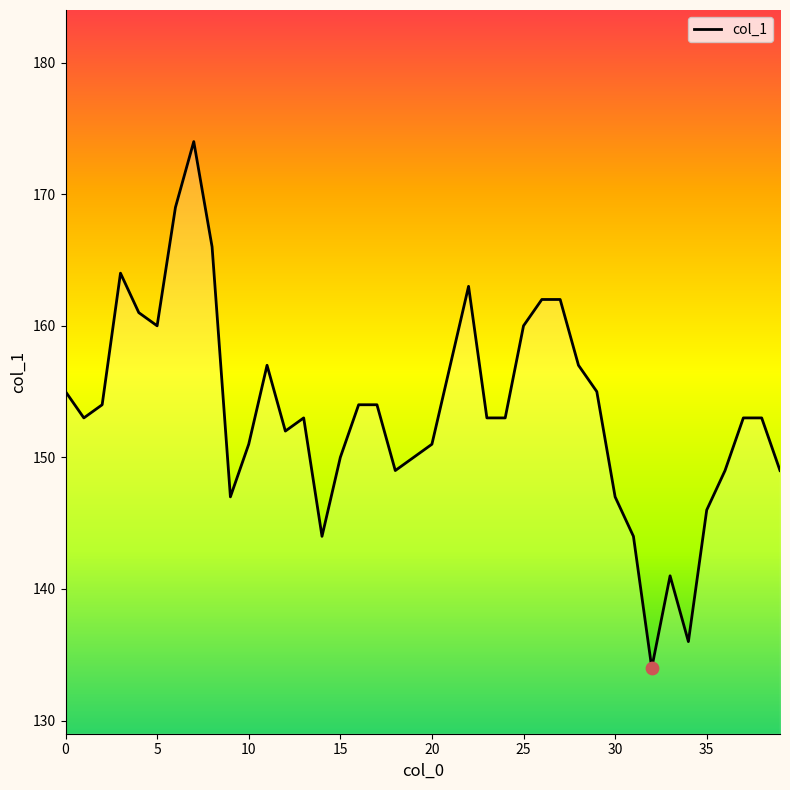

What is the maximum value shown in the chart?

174